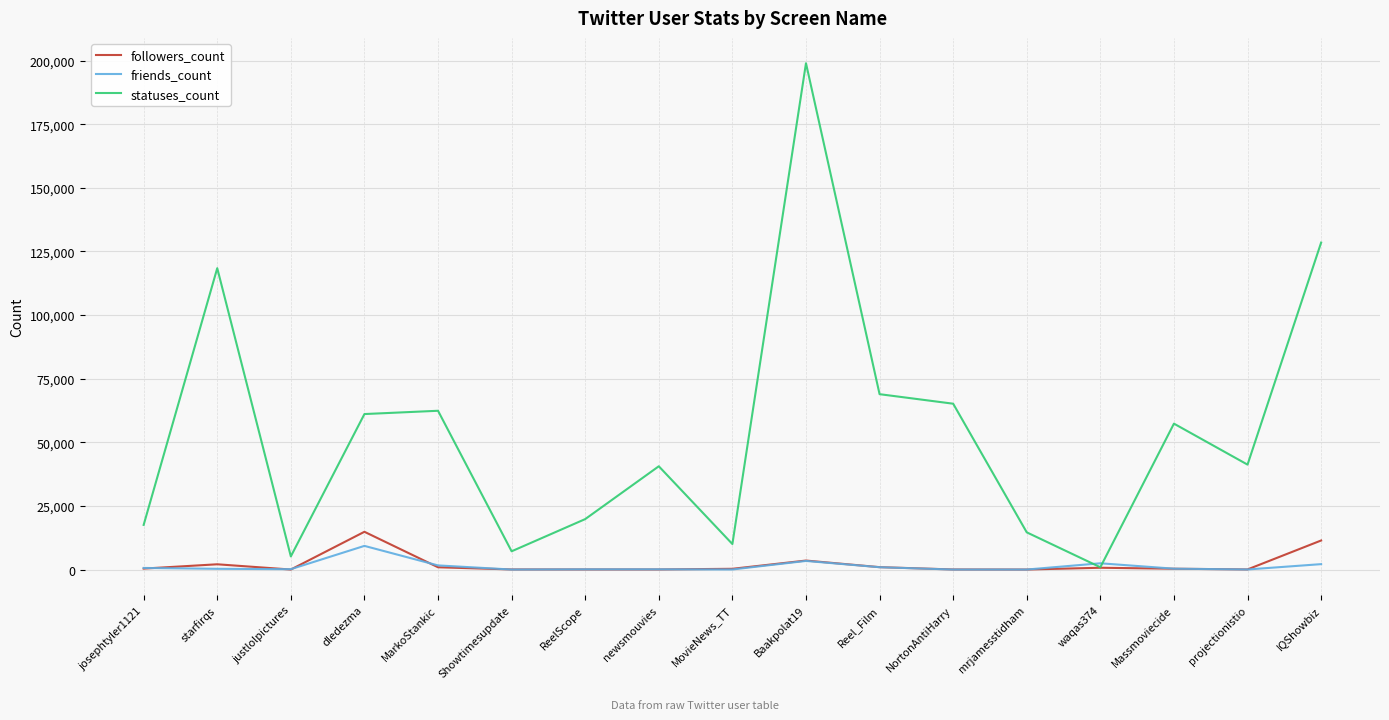

True or false: statuses_count has a value of 31438 at ReelScope.

False